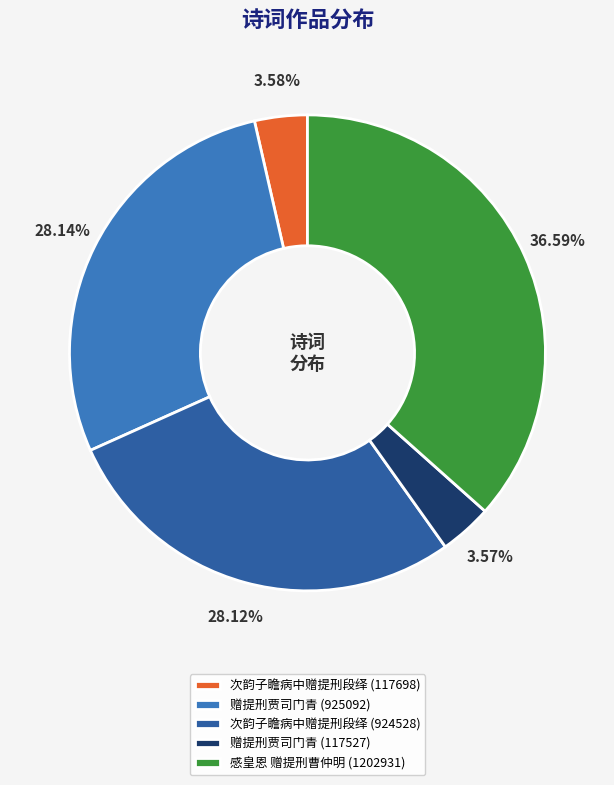

Between 感皇恩 赠提刑曹仲明 (1202931) and 赠提刑贾司门青 (117527), which is larger?

感皇恩 赠提刑曹仲明 (1202931)